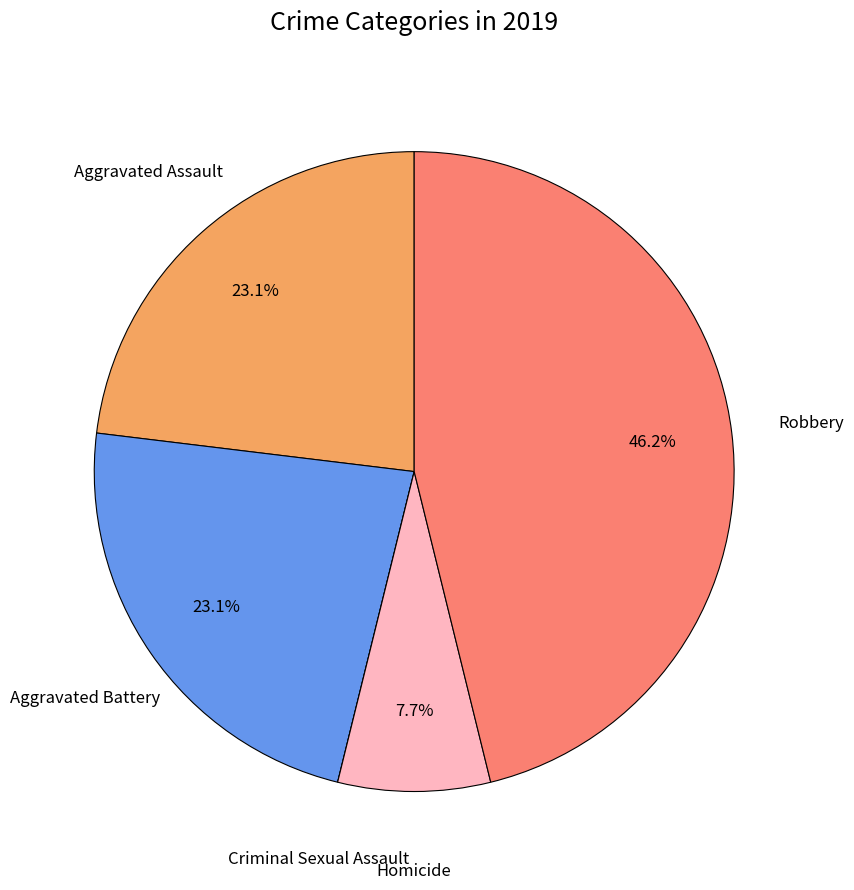

Does any single category account for the majority?

No